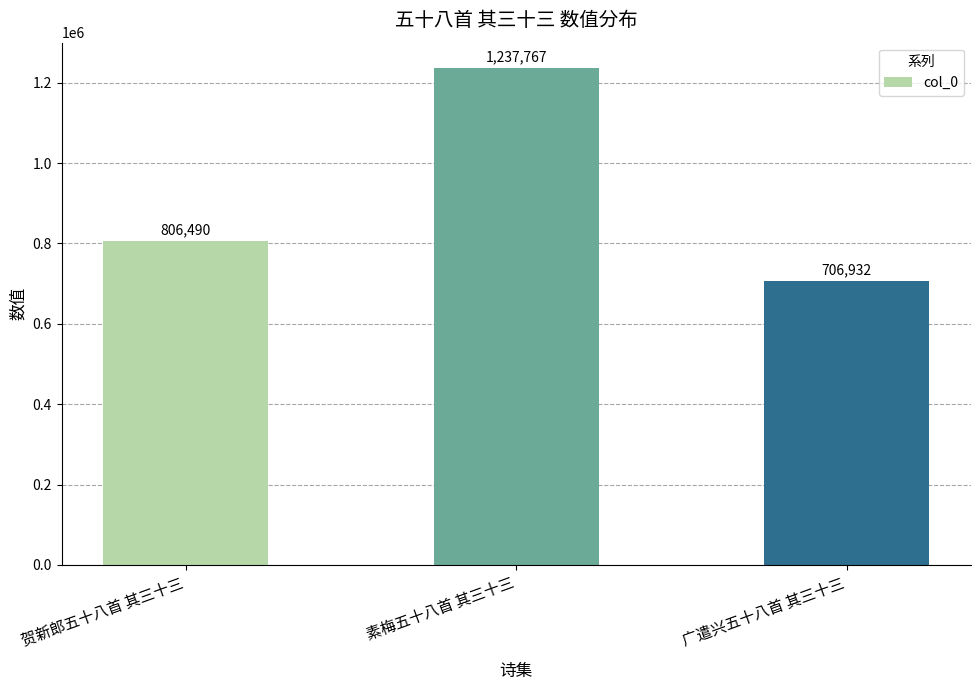

Reading left to right, extract all data points from this chart.

贺新郎五十八首 其三十三=806490	素梅五十八首 其三十三=1237767	广遣兴五十八首 其三十三=706932